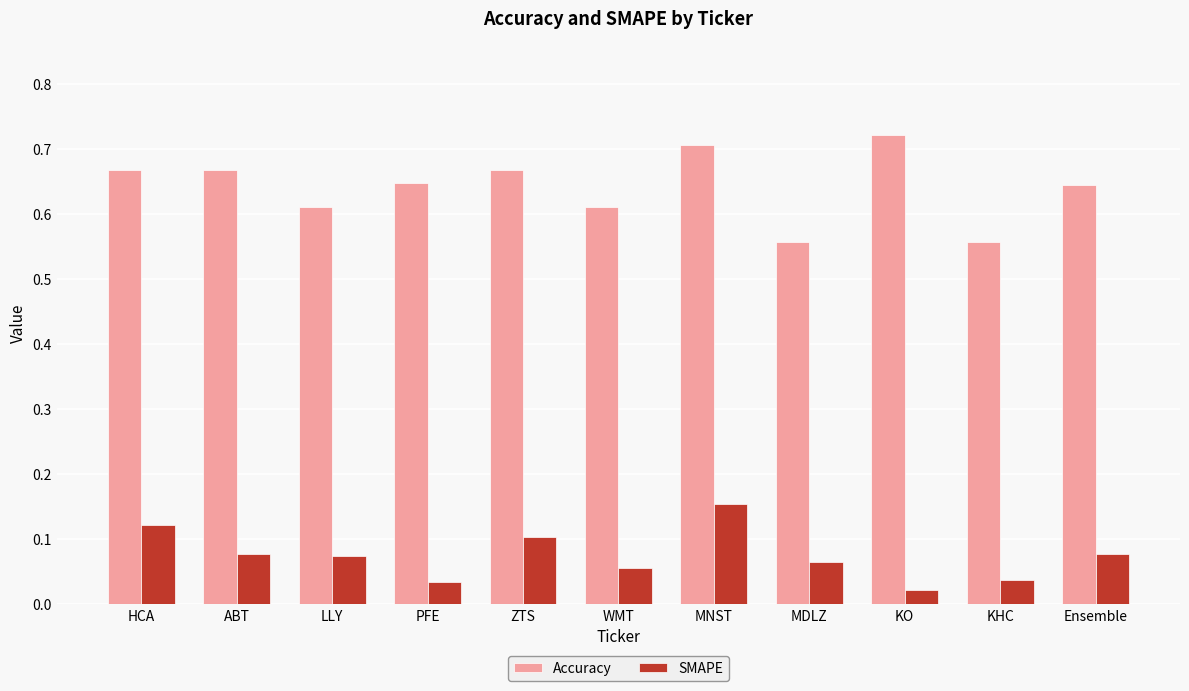

What is the spread (max minus min) of values at HCA?

0.5